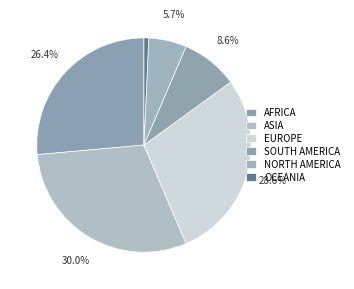

How many slices are in this pie chart?

6